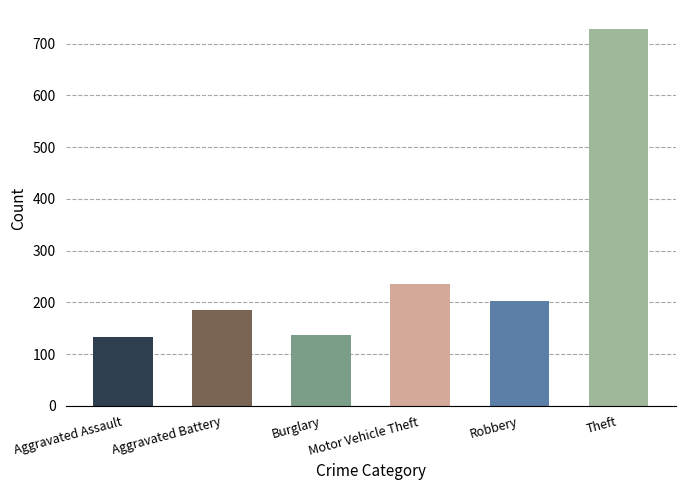

What is the change in value from Motor Vehicle Theft to Robbery?

-32.2